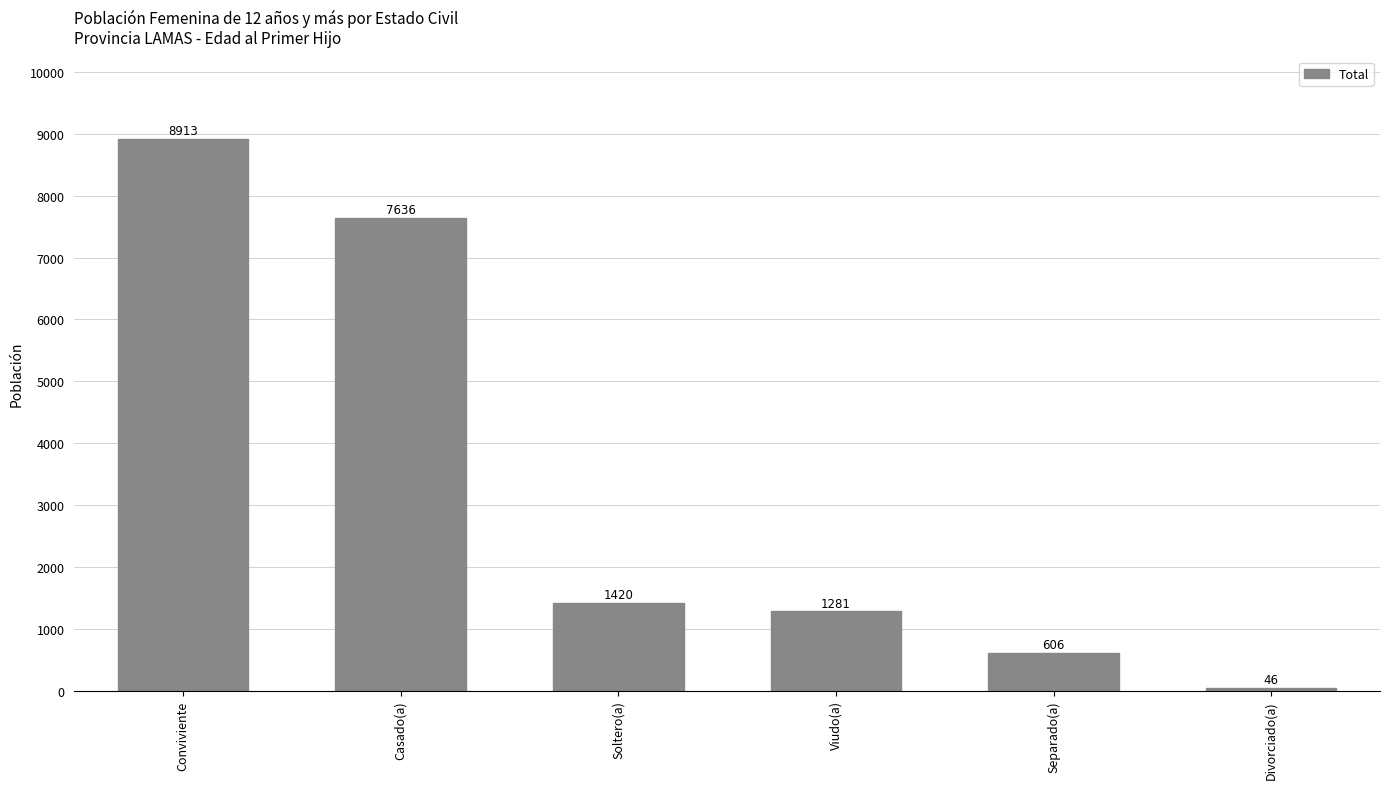

Is it true that the value at Casado(a) is 7636?

True